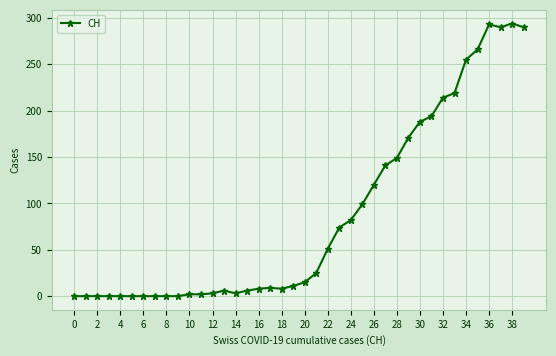

What is the sum of all values?

3488